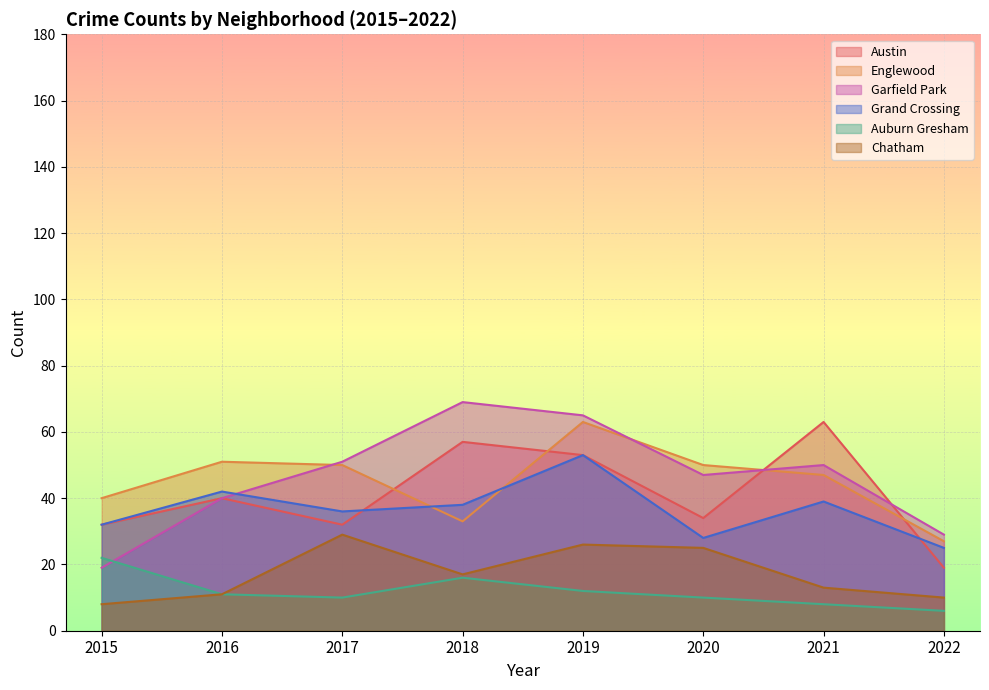

How many lines are shown in the chart?

6